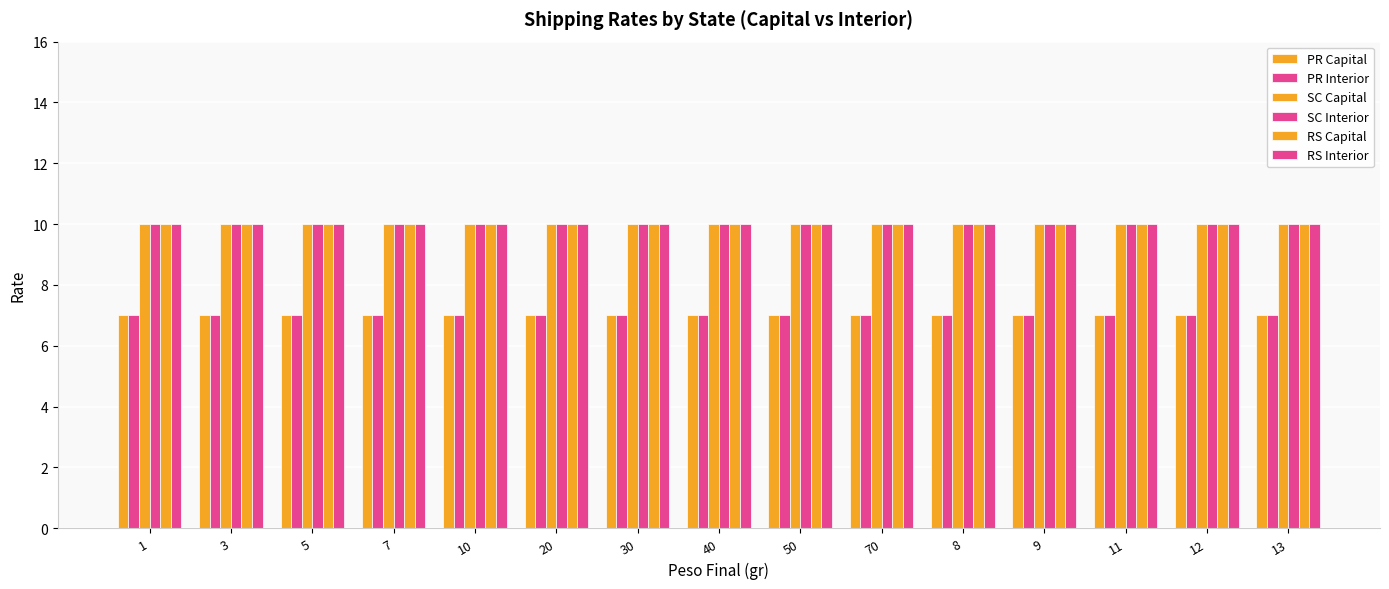

What is the spread (max minus min) of values at 40?

3